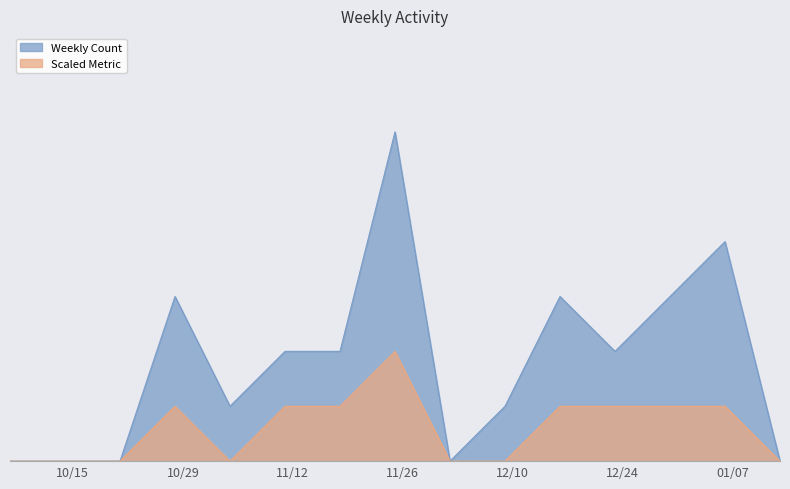

What is the value of the Weekly Count point at the 5th from the left?

1